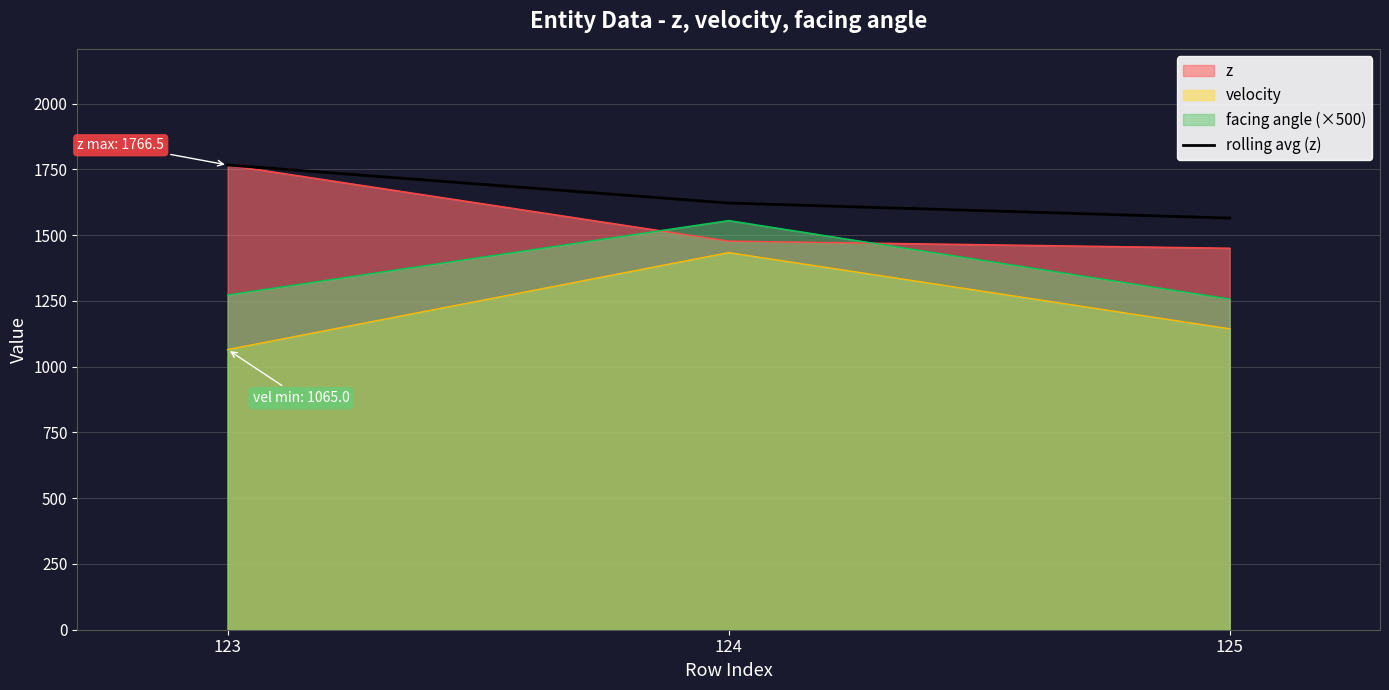

Reading left to right, transcribe all the data shown in this chart.

123=1766.5	124=1621.9	125=1564.7